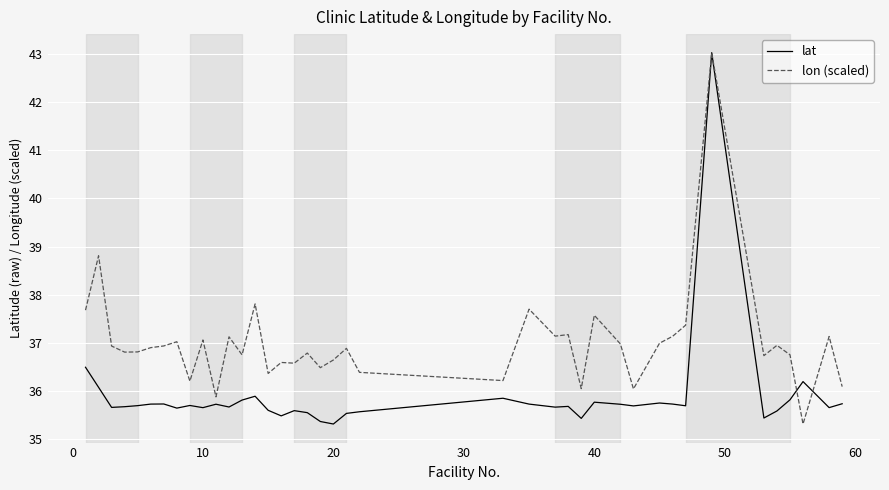

What is the greatest value displayed?

43.0